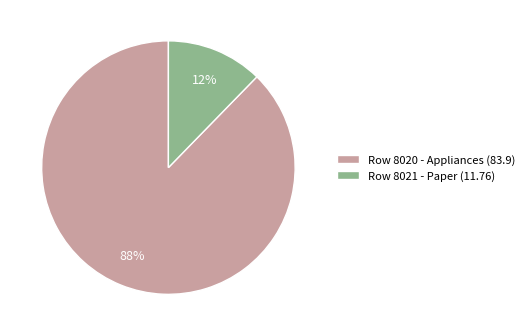

Is there a majority slice in this chart?

Yes